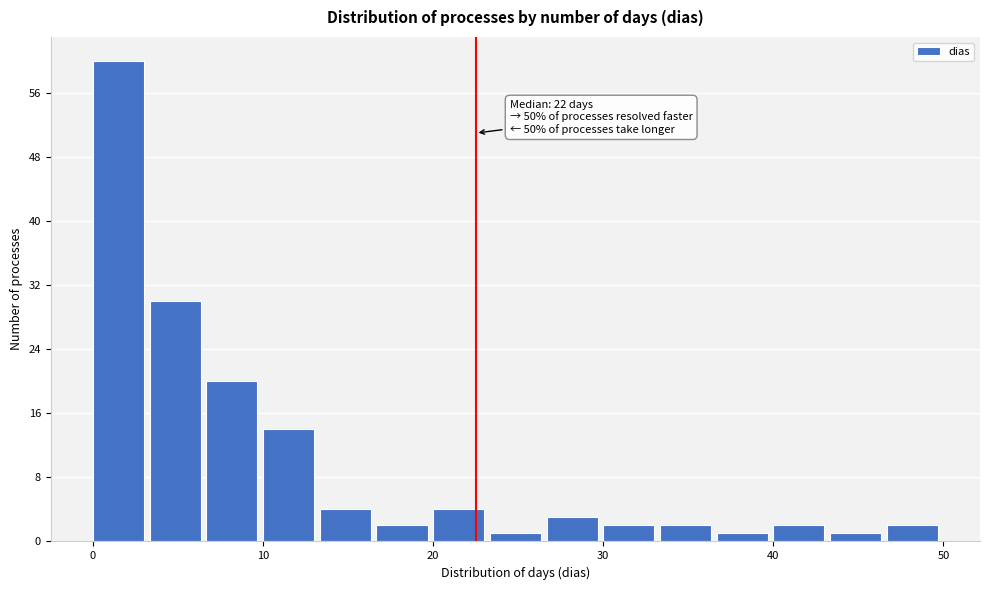

Read against the x-axis, roughly where is the centre of the tallest bar?

2